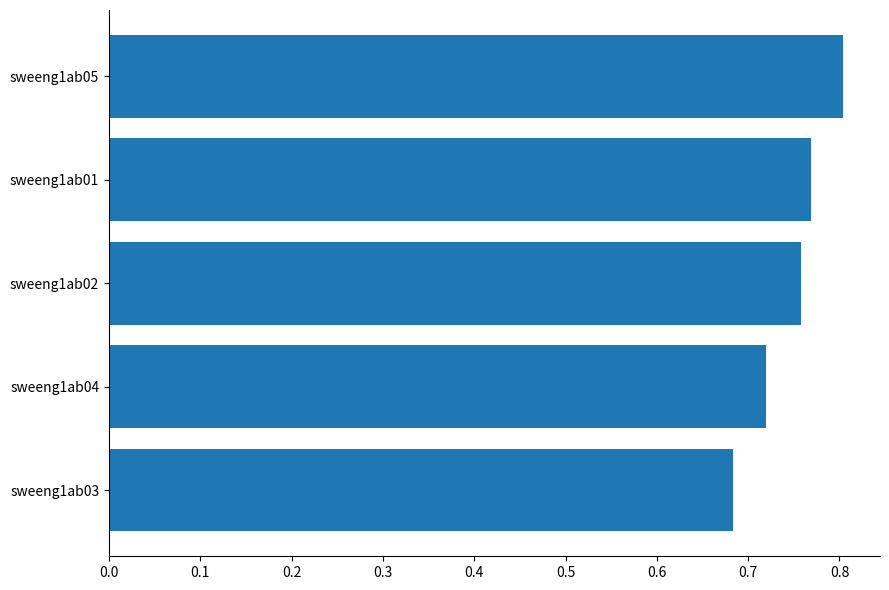

The chart shows a value of 0.8 at sweeng1ab05. True or false?

True